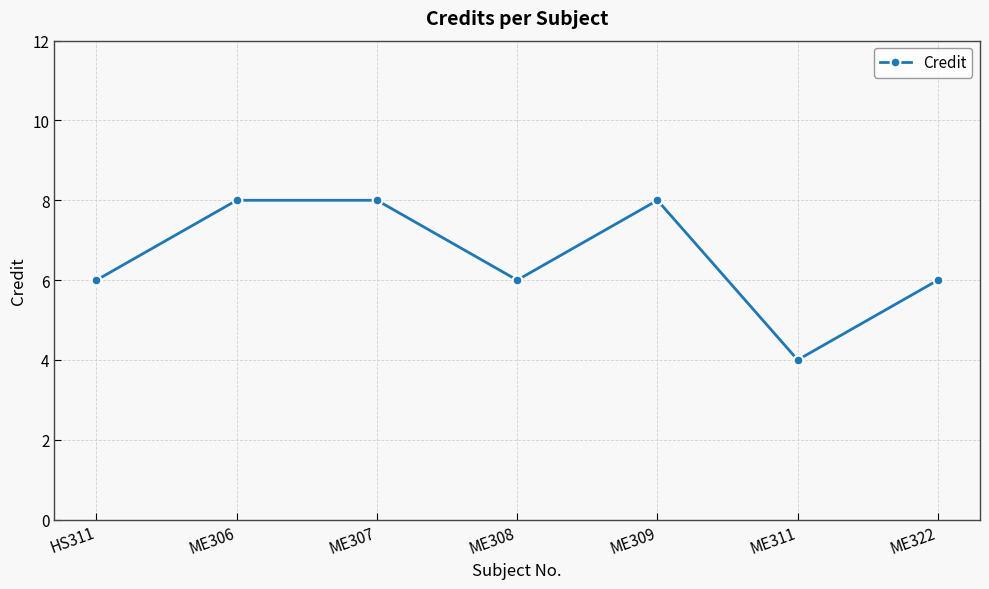

What value does the data have at ME307?

8